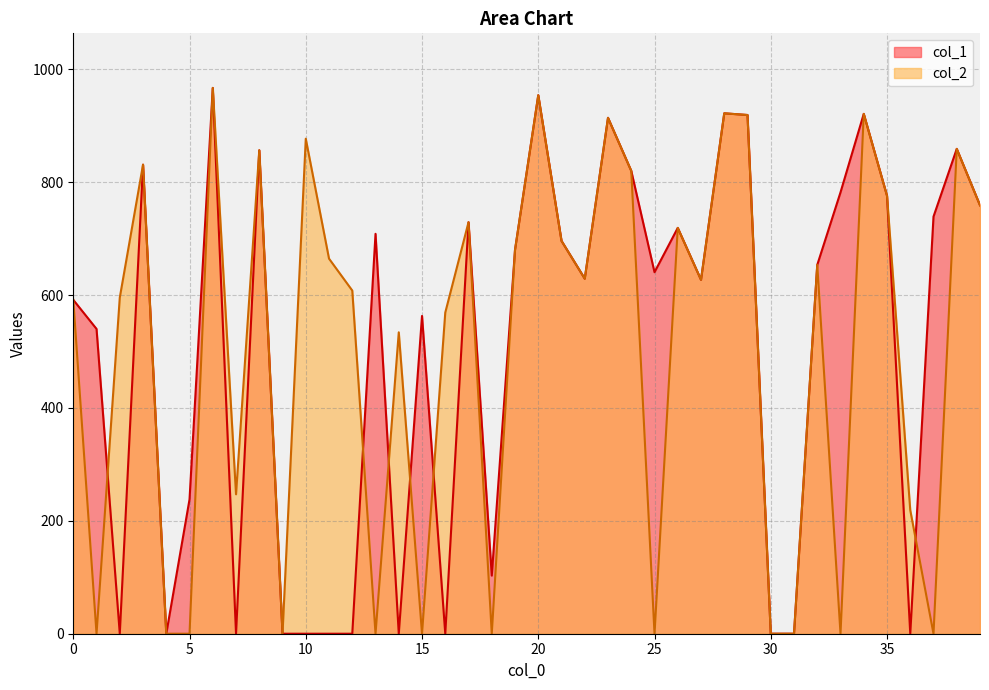

At which label is col_2 closest to 483?

14